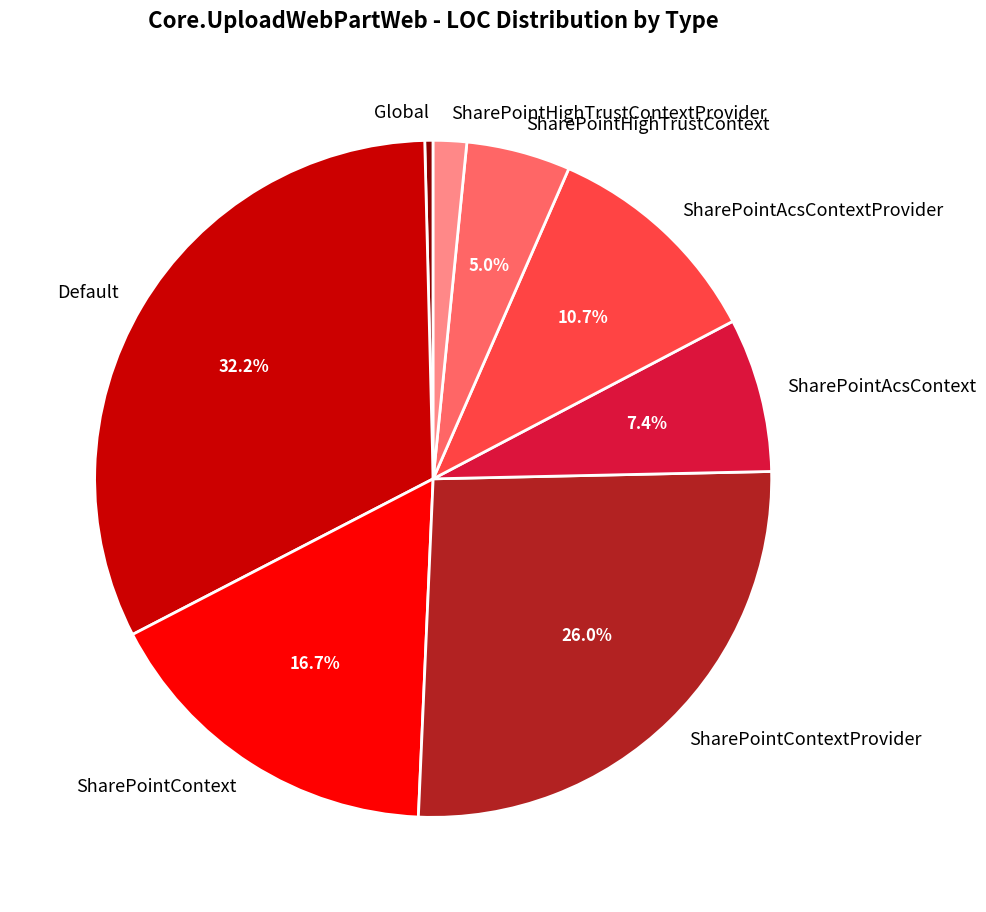

To the nearest percent, what portion does SharePointAcsContextProvider represent?

11%